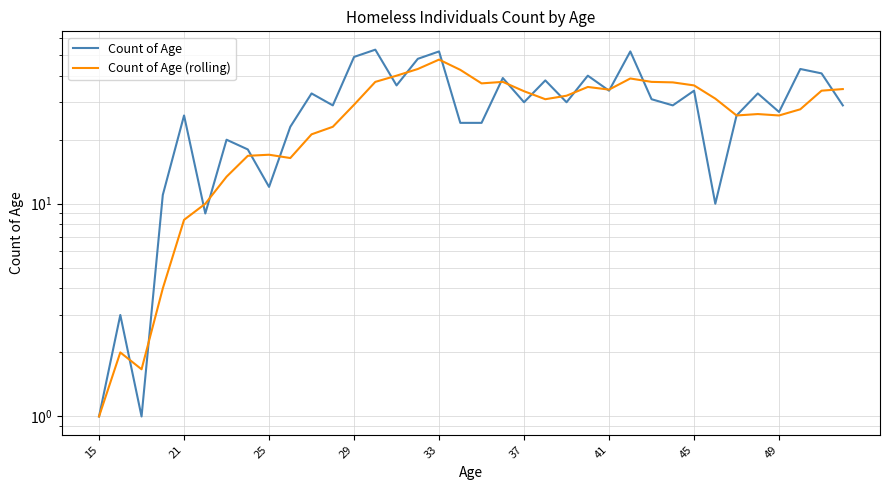

Is this an area chart (filled region under the line)?

No